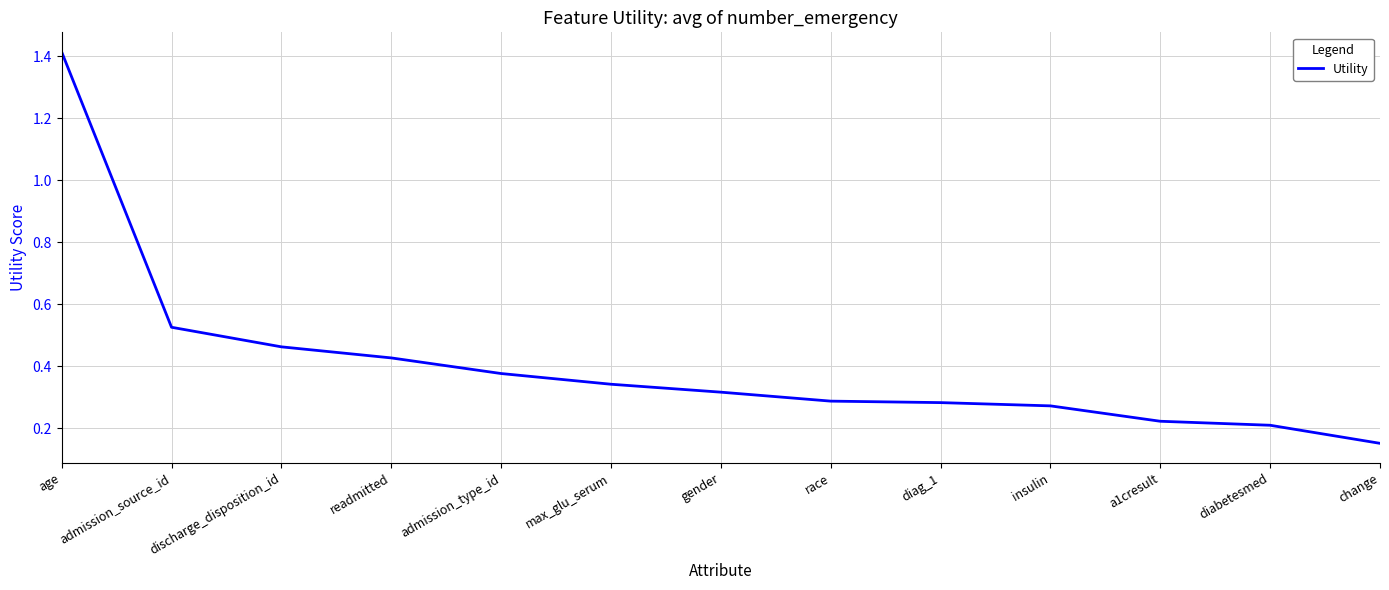

Is it true that the value at gender is 0.3?

True